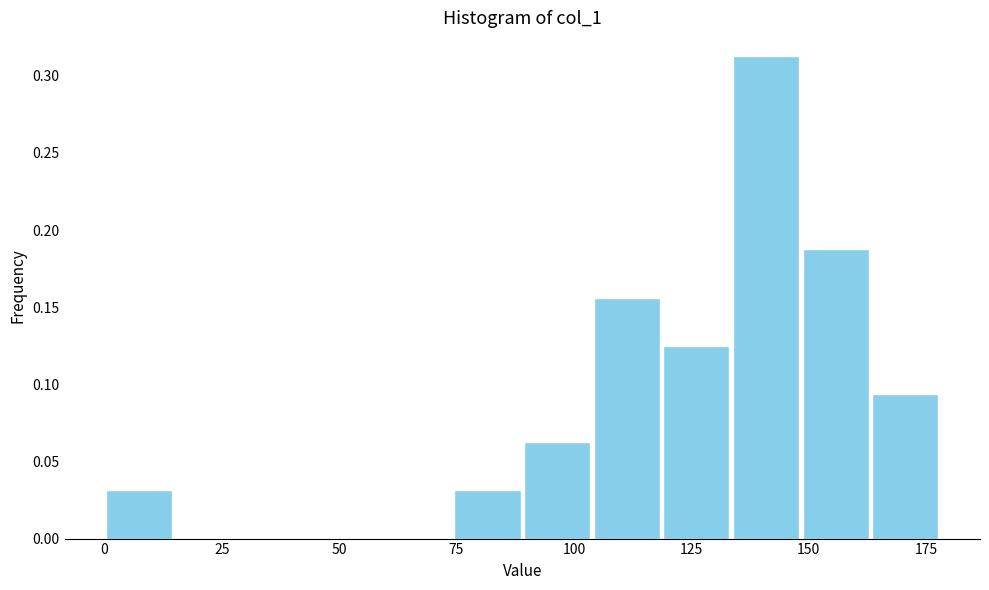

Around what value on the x-axis is the tallest bar? Give the approximate position of its centre, as read against the axis.

140